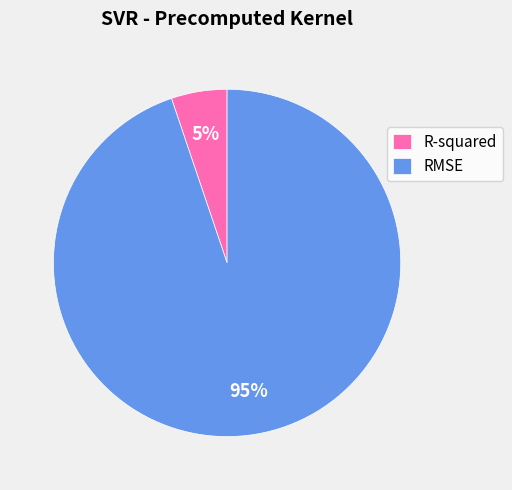

To the nearest percent, what percentage of the pie is R-squared?

5%